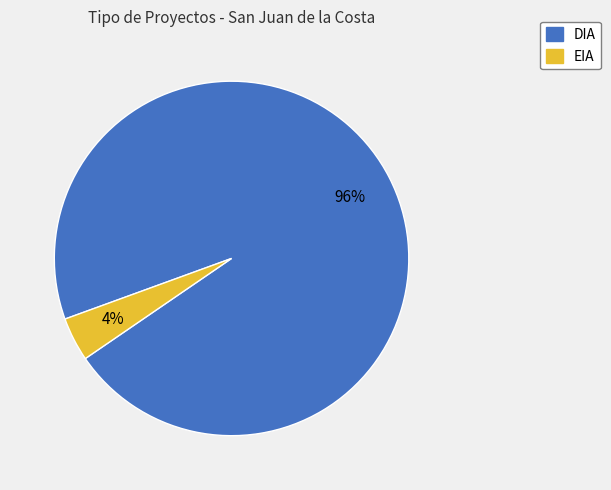

Between DIA and EIA, which is larger?

DIA